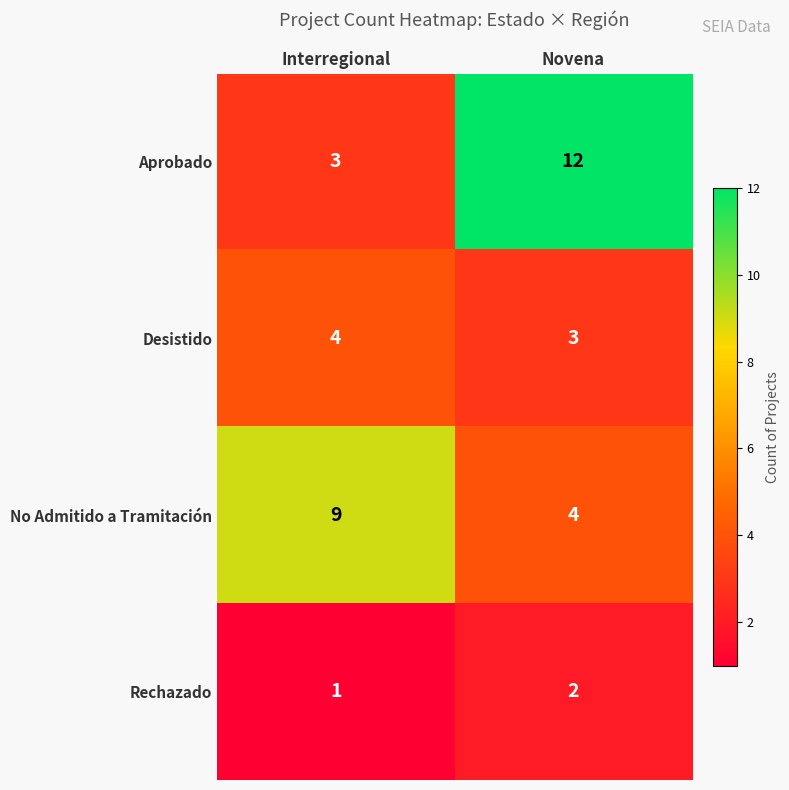

The Rechazado series shows 1 at Novena. True or false?

False